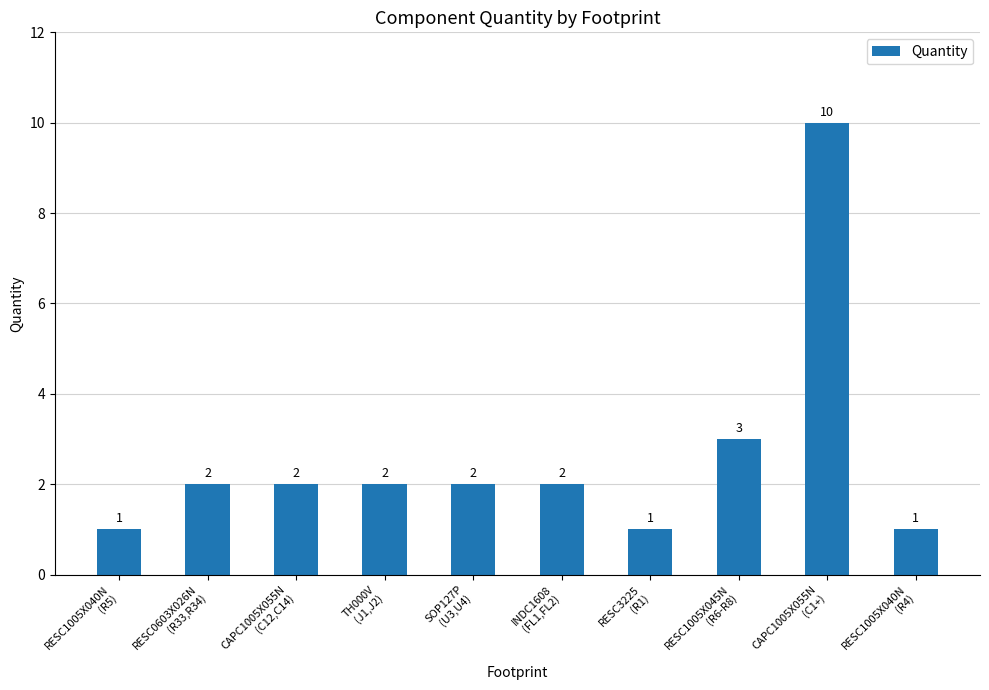

Reading left to right, extract all data points from this chart.

1	2	2	2	2	2	1	3	10	1